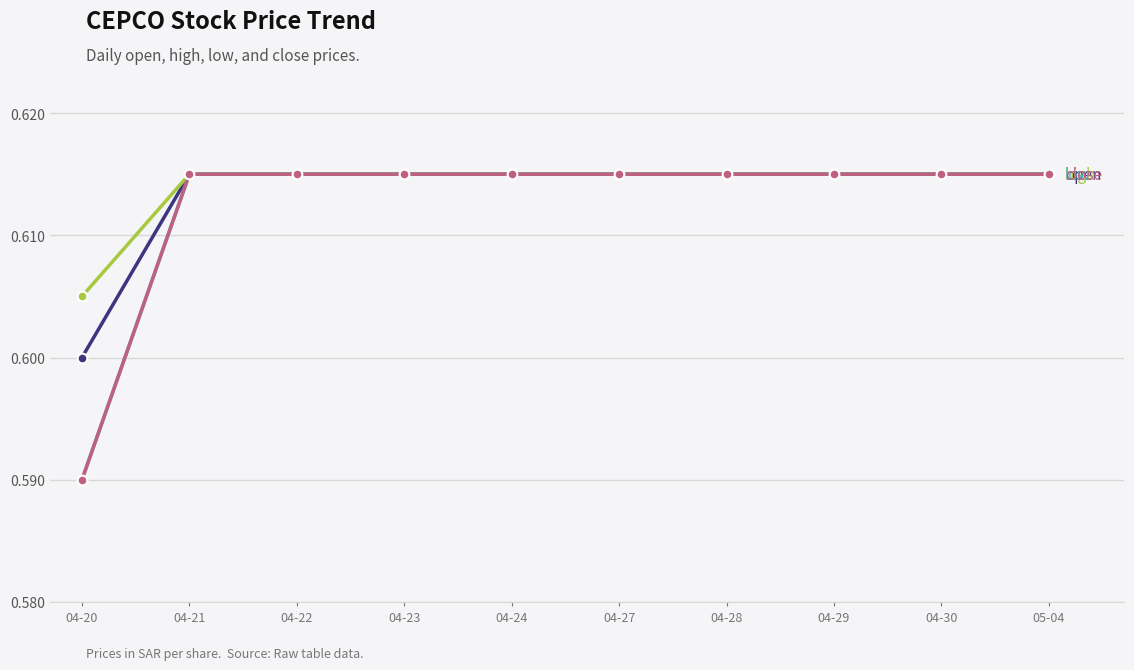

The value of open at 05-04 is 0.6. True or false?

True